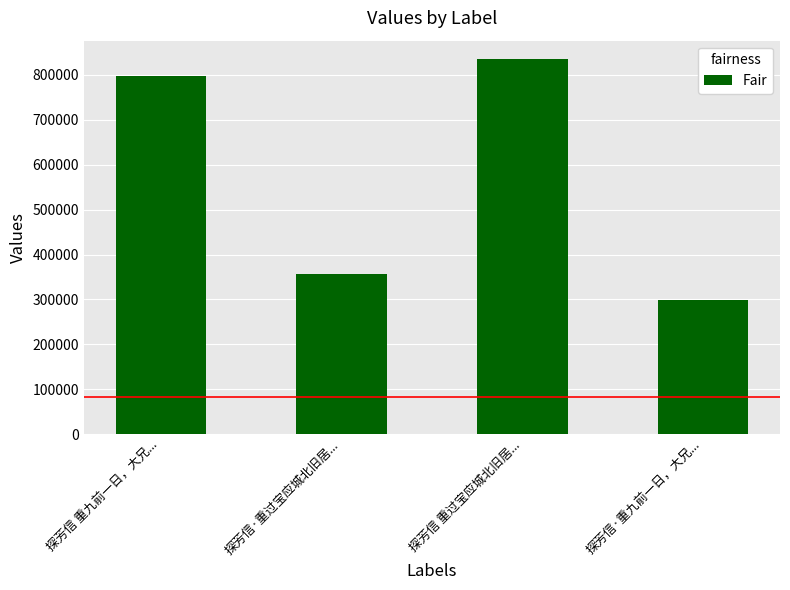

What is the difference between the second highest and second lowest values?

440203